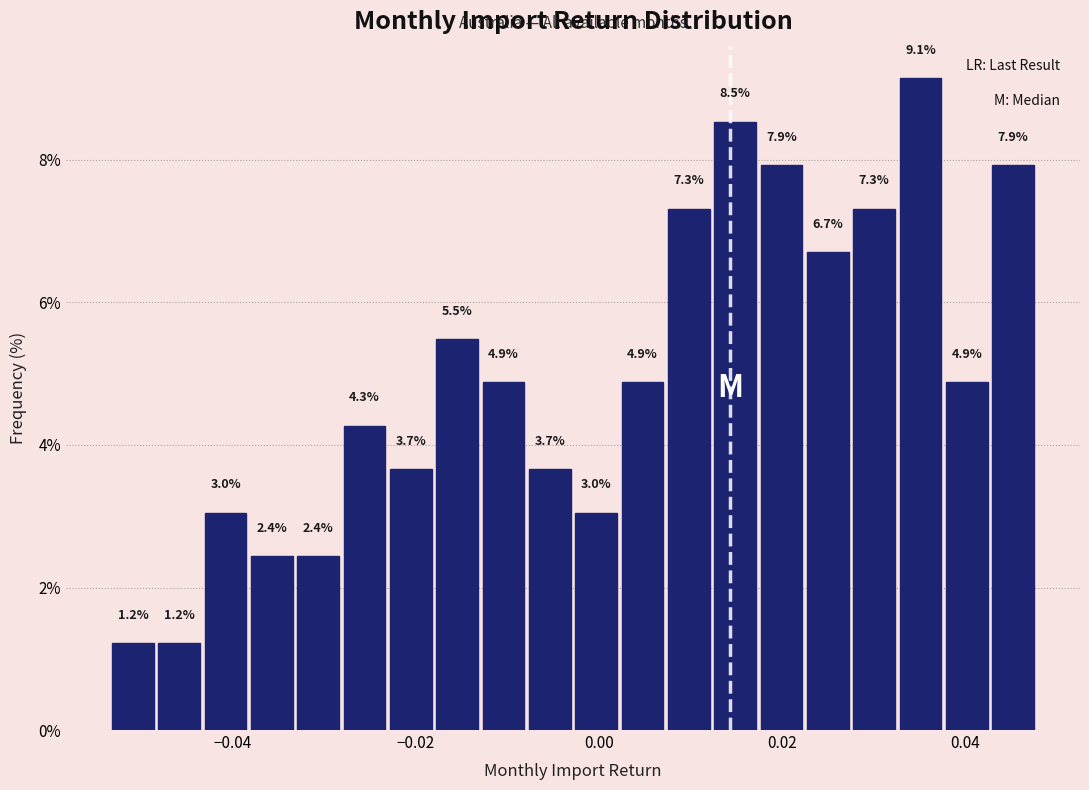

Around what value on the x-axis is the tallest bar? Give the approximate position of its centre, as read against the axis.

0.036